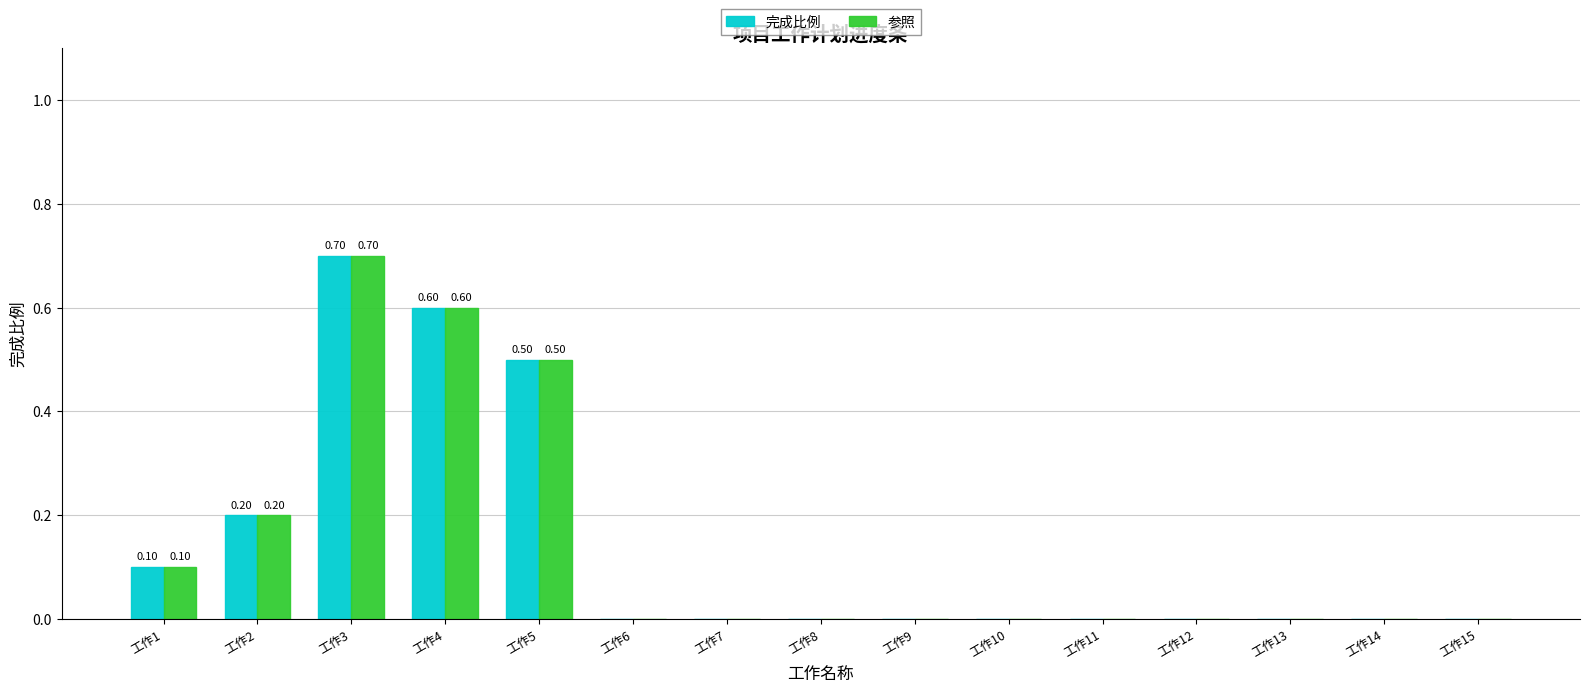

Reading left to right, transcribe all the data shown in this chart.

完成比例: 工作1=0.1	工作2=0.2	工作3=0.7	工作4=0.6	工作5=0.5	工作6=0.0	工作7=0.0	工作8=0.0	工作9=0.0	工作10=0.0	工作11=0.0	工作12=0.0	工作13=0.0	工作14=0.0	工作15=0.0
参照: 工作1=0.1	工作2=0.2	工作3=0.7	工作4=0.6	工作5=0.5	工作6=0.0	工作7=0.0	工作8=0.0	工作9=0.0	工作10=0.0	工作11=0.0	工作12=0.0	工作13=0.0	工作14=0.0	工作15=0.0